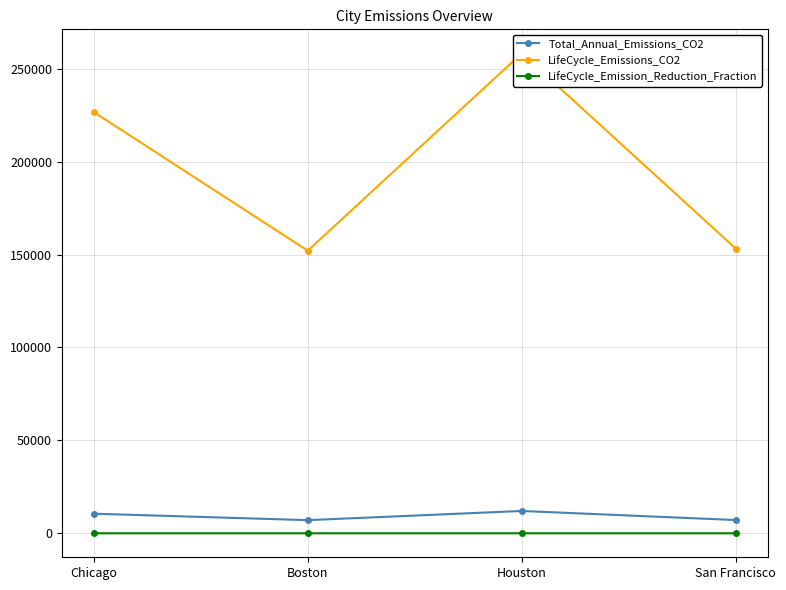

Which has a higher value, Houston or Chicago?

Houston